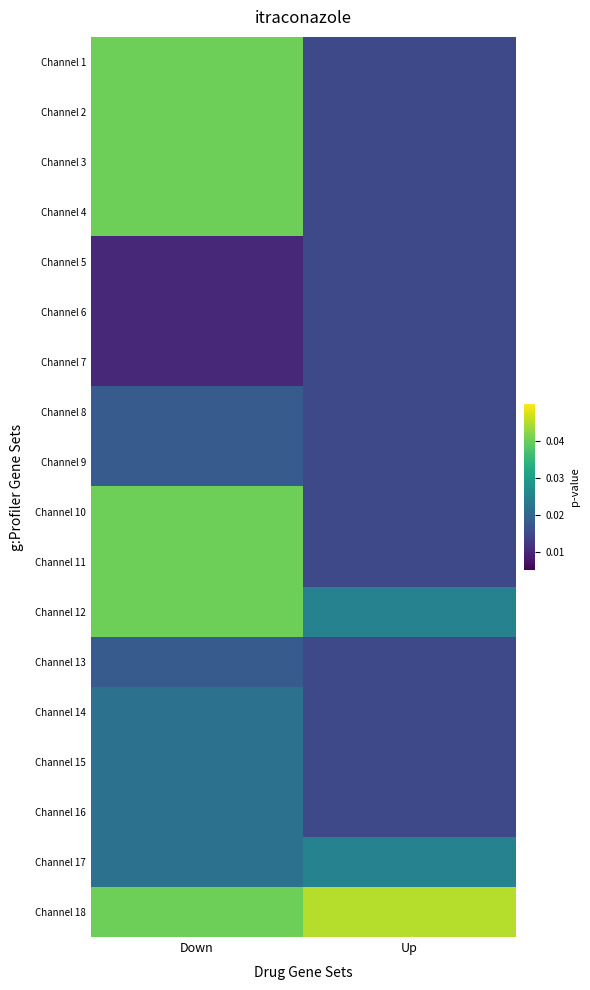

Which has a higher value, Up or Down?

Down